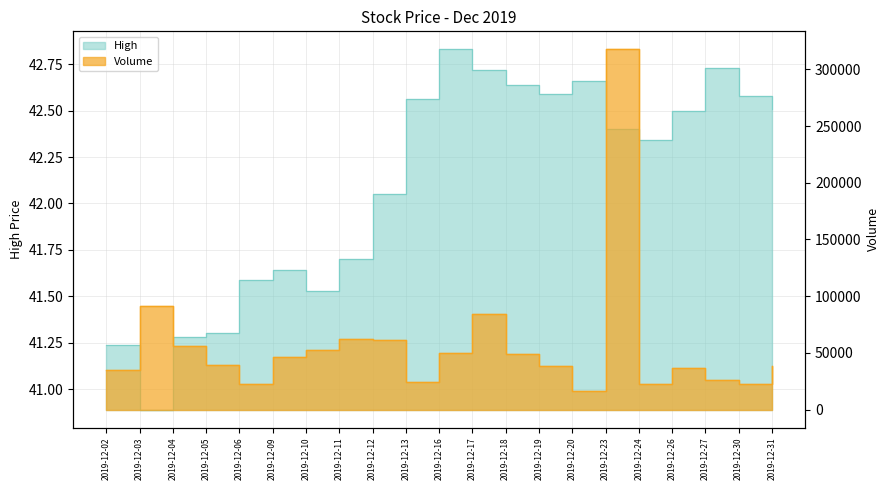

In High, how many points are higher than both neighbors (excluding endpoints)?

4